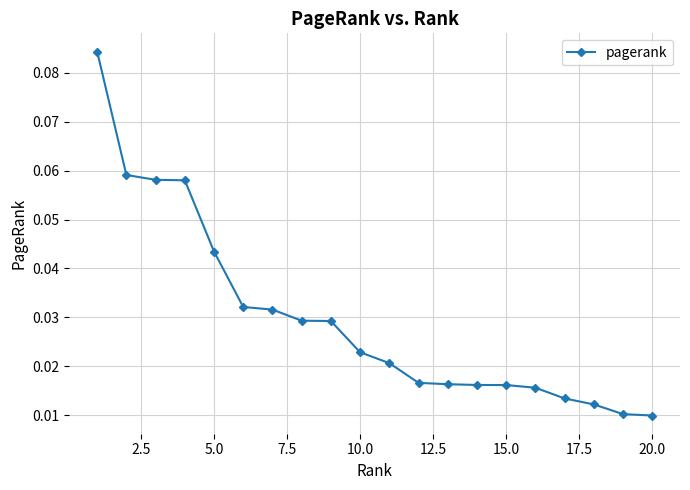

Does the chart have visible grid lines?

Yes